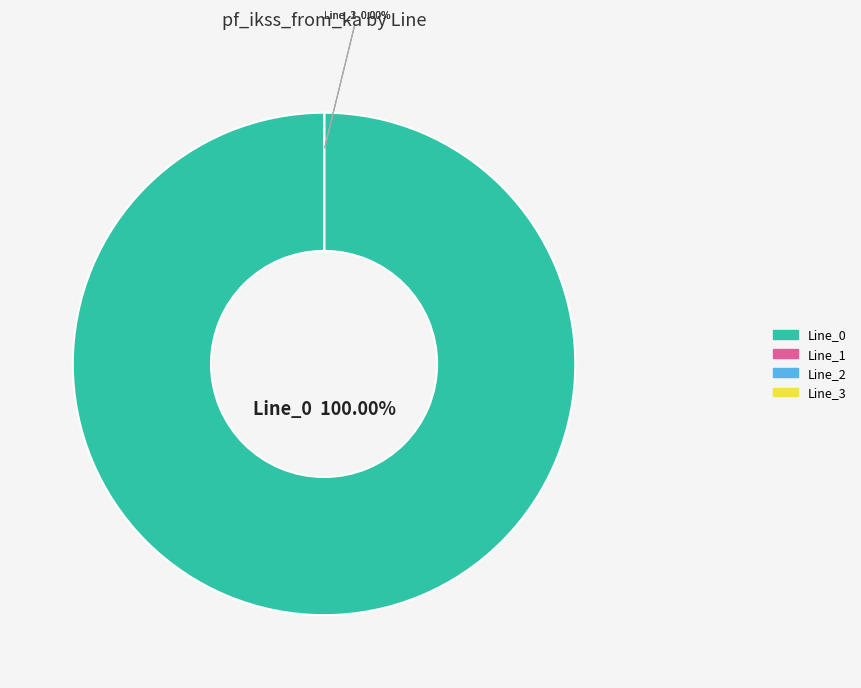

Count the number of slices in the pie.

4